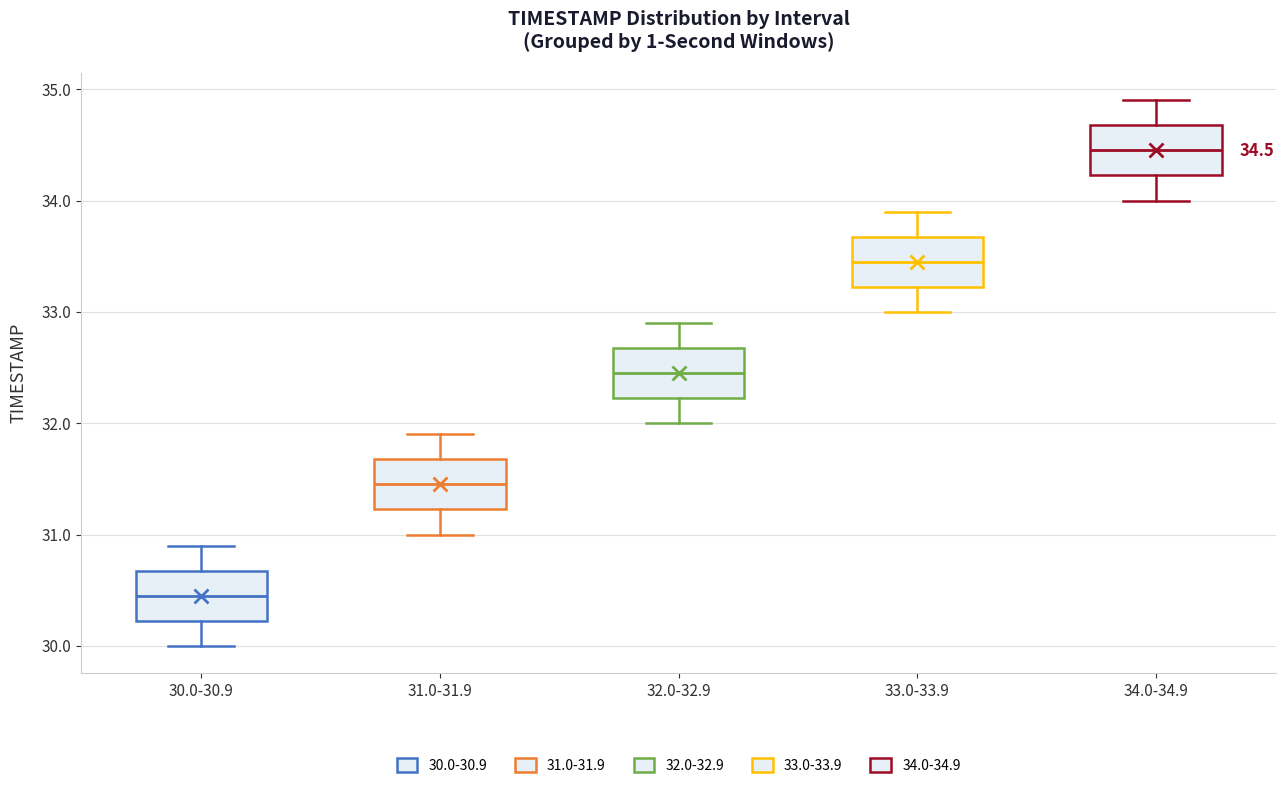

Which box has the lowest median line?

30.0-30.9